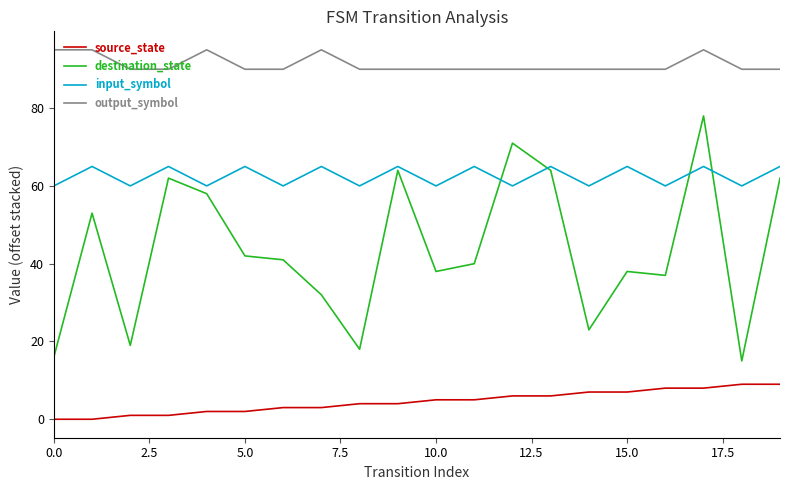

True or false: input_symbol and output_symbol intersect in this chart.

False